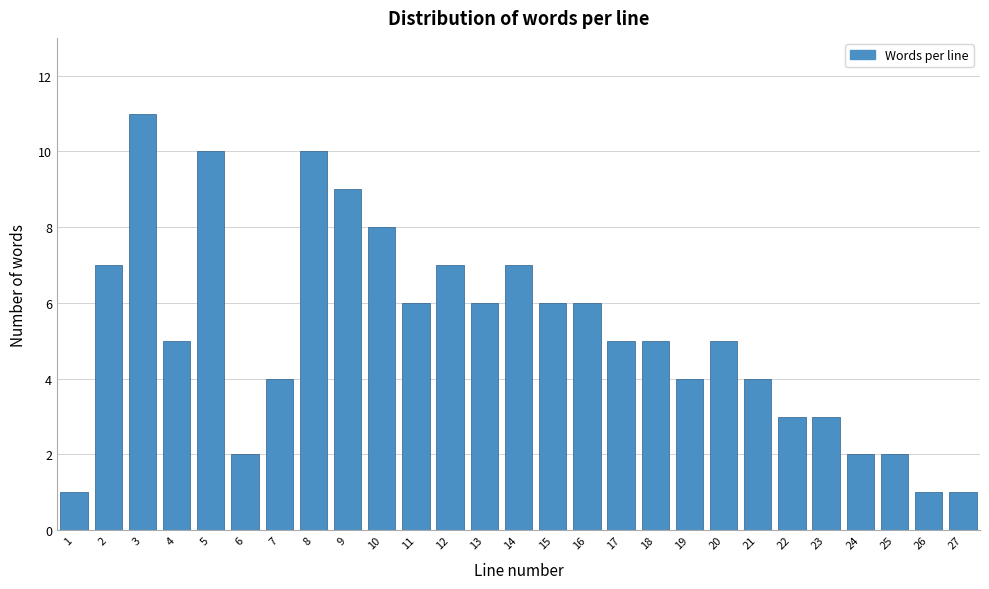

Reading left to right, list all the values displayed in this chart.

1=1	2=7	3=11	4=5	5=10	6=2	7=4	8=10	9=9	10=8	11=6	12=7	13=6	14=7	15=6	16=6	17=5	18=5	19=4	20=5	21=4	22=3	23=3	24=2	25=2	26=1	27=1